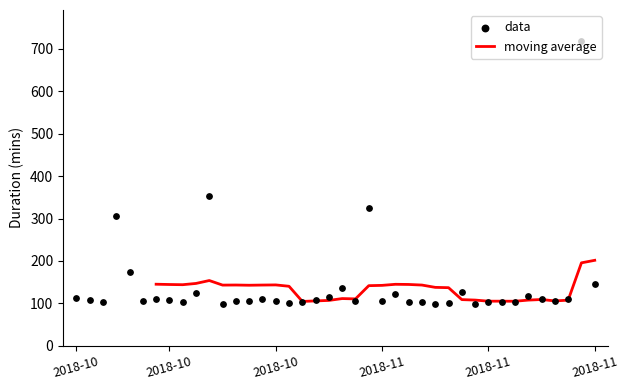

What is the ratio of the value at 2018-10-25 to the value at 2018-11-15?

1.0